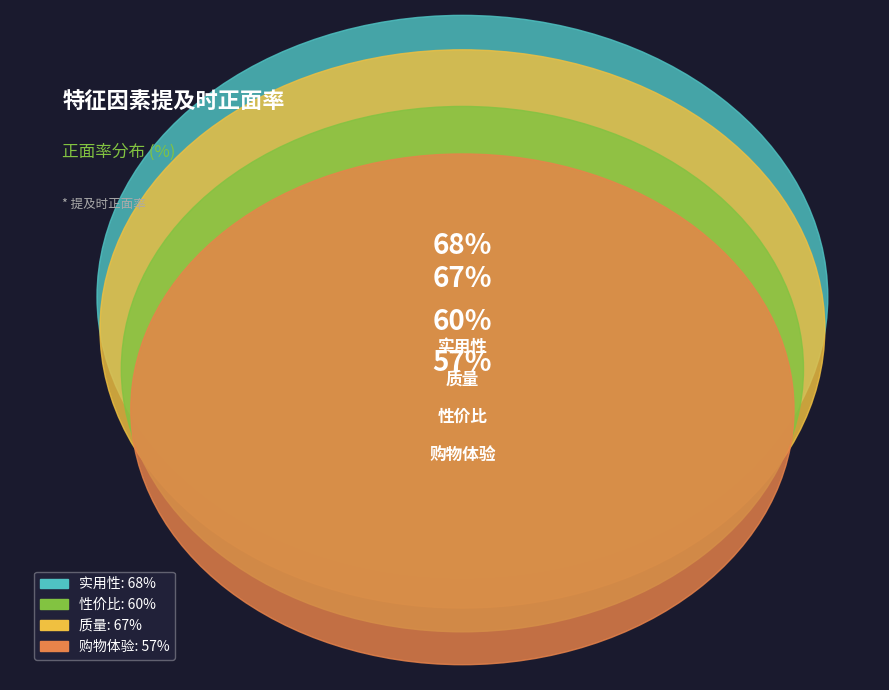

To the nearest percent, what portion does 质量 represent?

27%